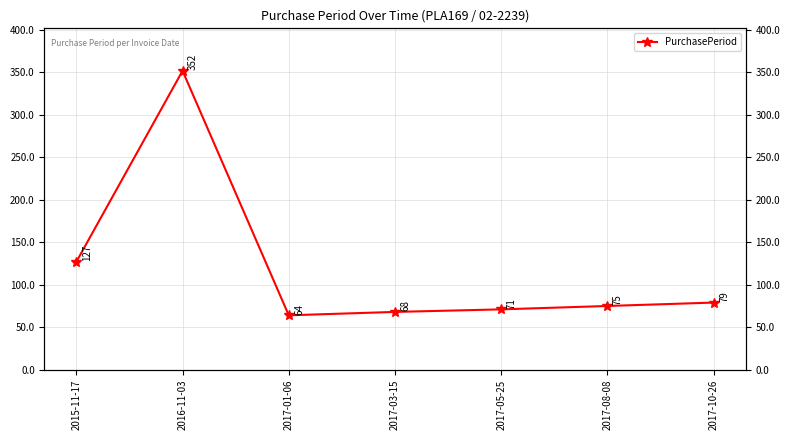

What is the label of the 3rd point from the left?

2017-01-06